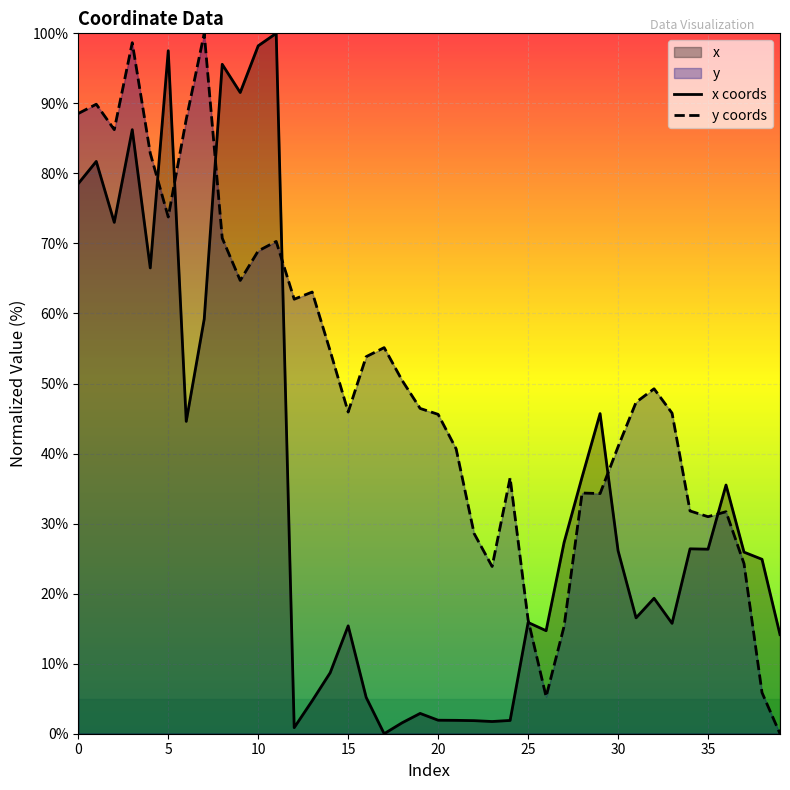

Is the value of x at 16 greater than the value of y at 39?

Yes